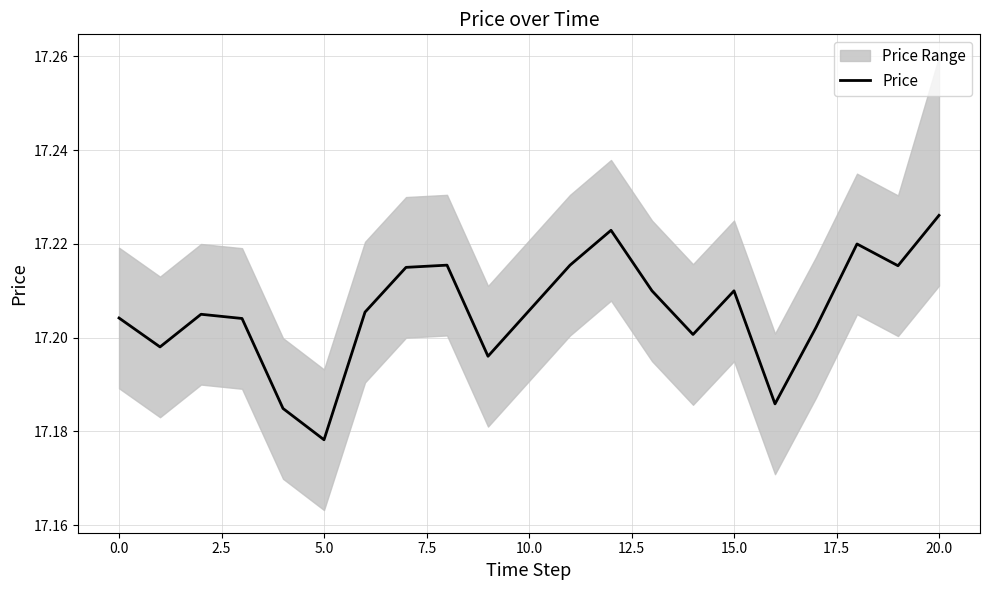

Which category has the lowest value in the Price series?

5.0